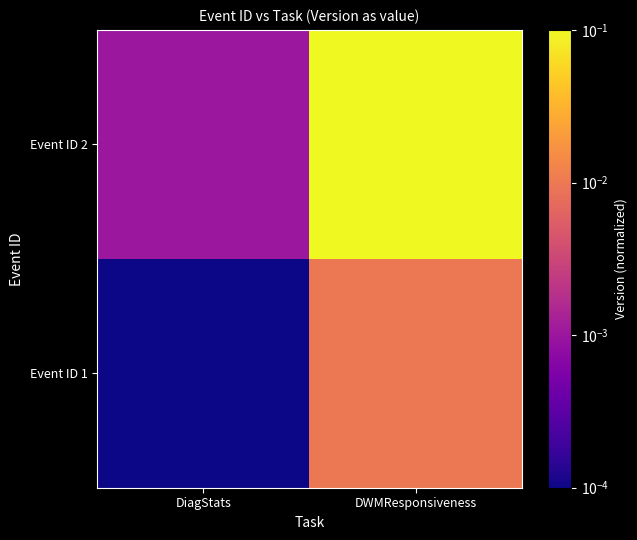

Rank the series by their maximum value, from lowest to highest.

Event ID 1, Event ID 2